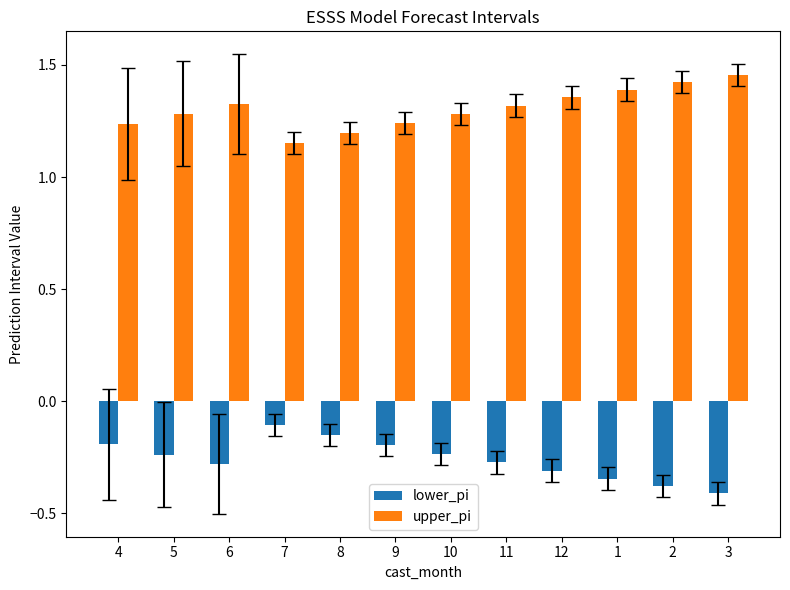

How many bars are there in total?

24